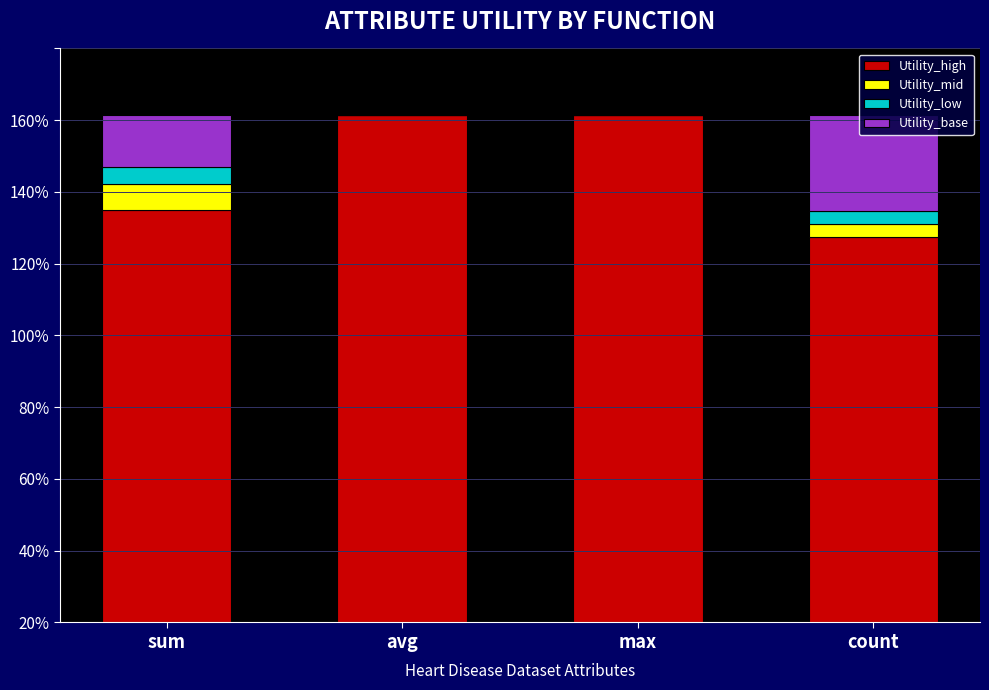

The value of Utility_low at count is 0.0. True or false?

True